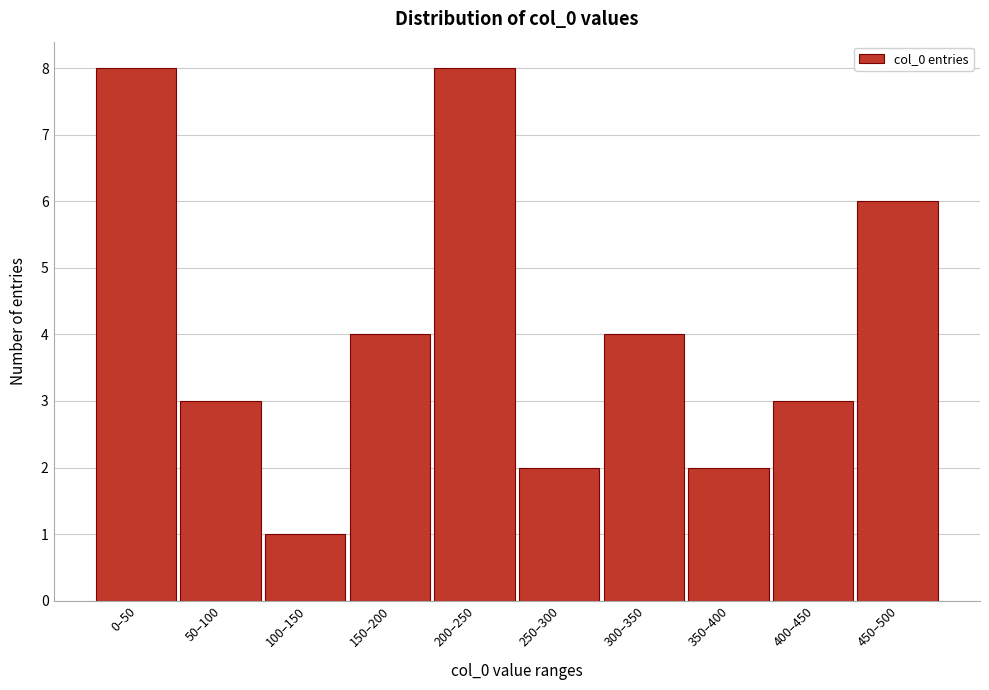

Reading right to left, extract all data points from this chart.

6	3	2	4	2	8	4	1	3	8